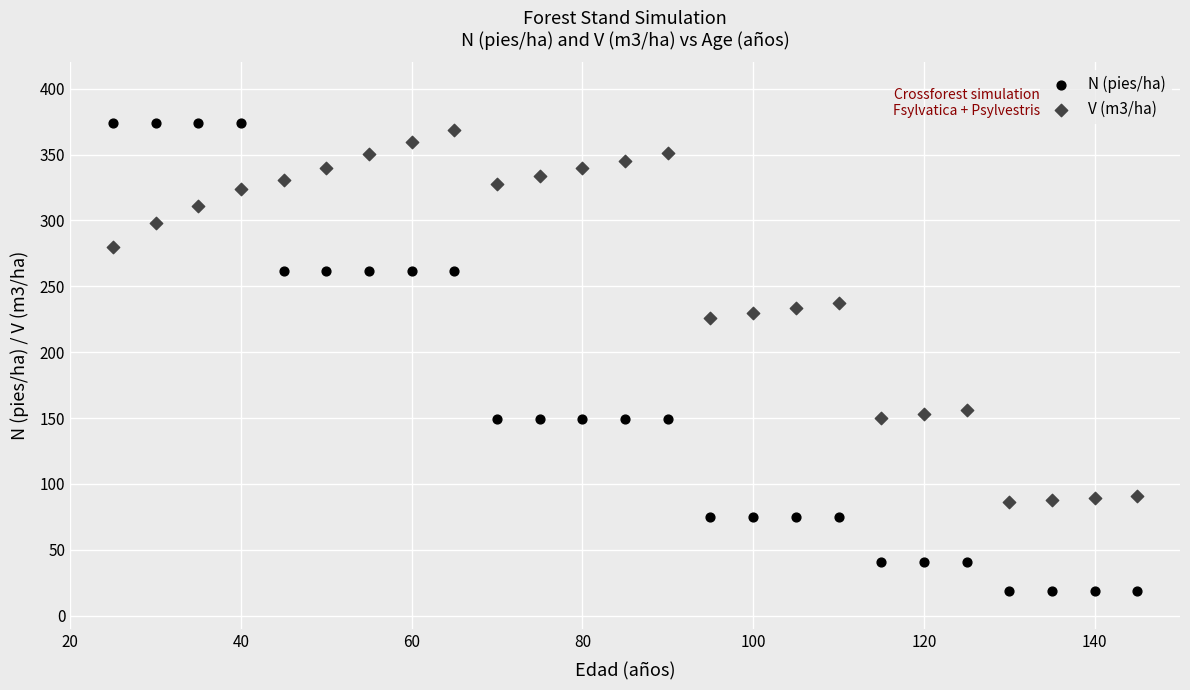

Across all data points, what is the range of Y values (max minus min)?

355.3